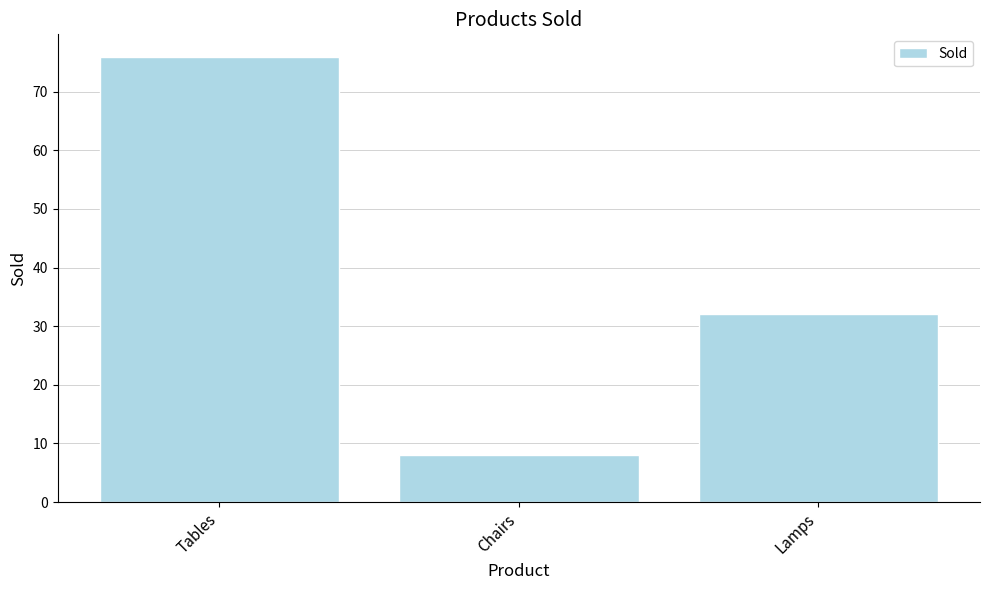

How many categories are shown in the chart?

3